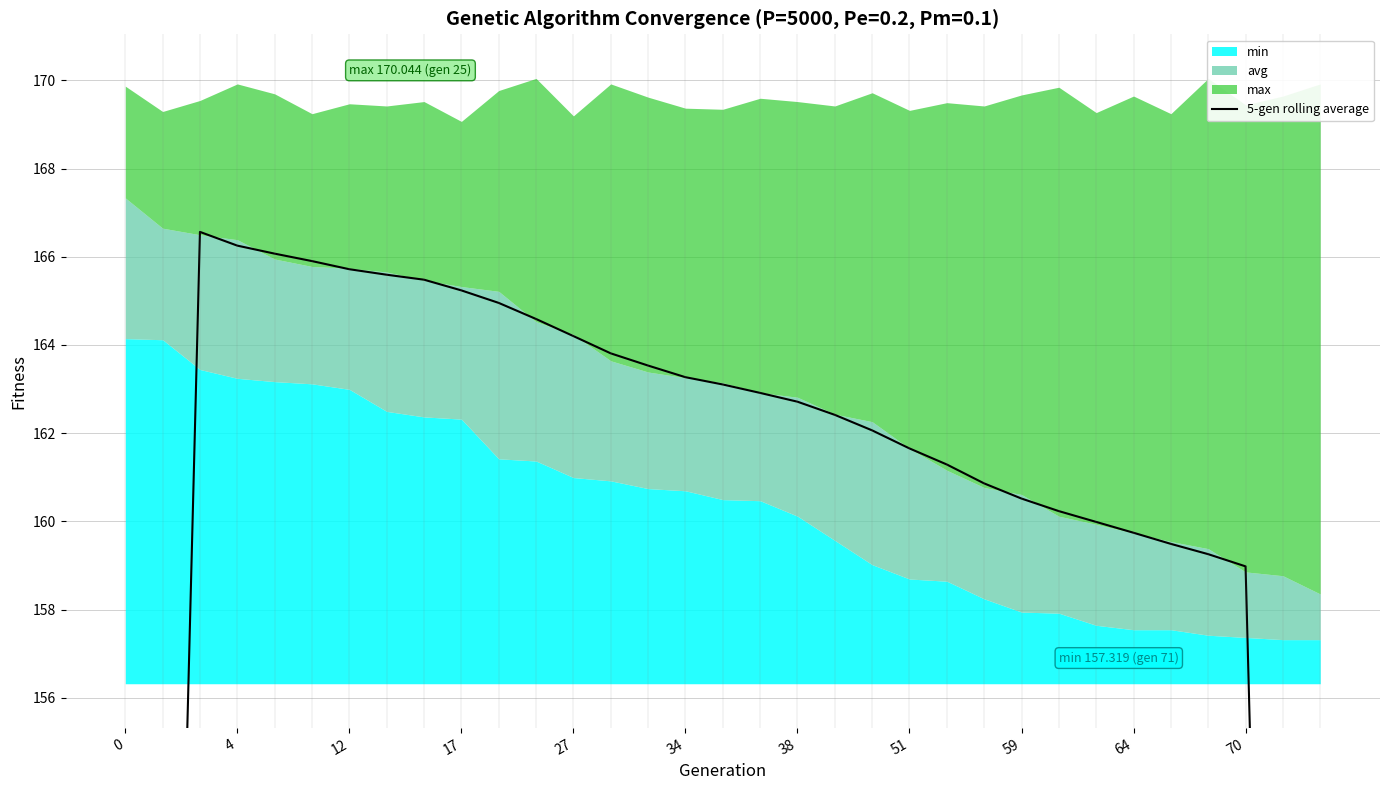

What is the value of the 10th point from the left?

165.2